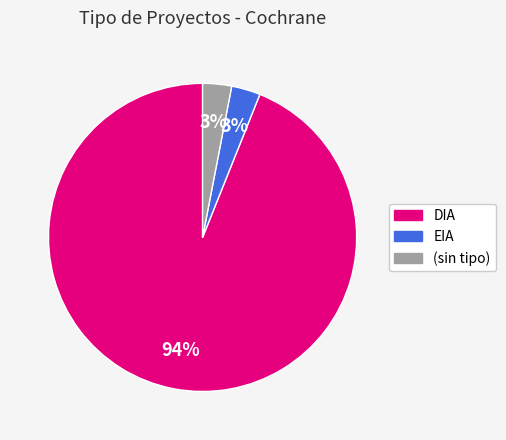

Between (sin tipo) and DIA, which is larger?

DIA